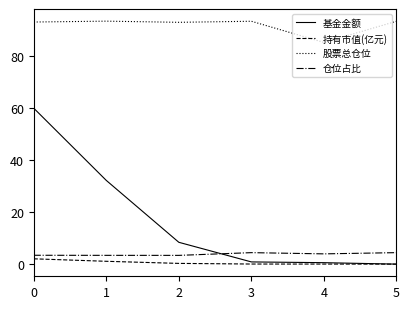

What is the maximum value shown in the chart?

93.5